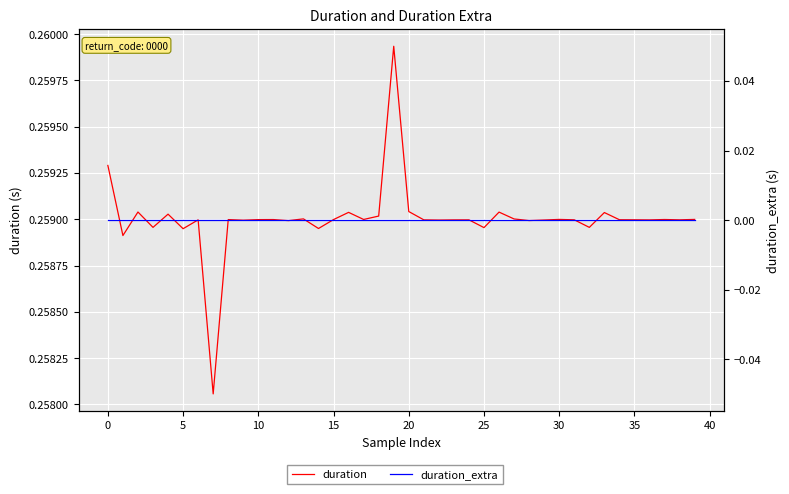

What is the label of the 18th point from the left?

17